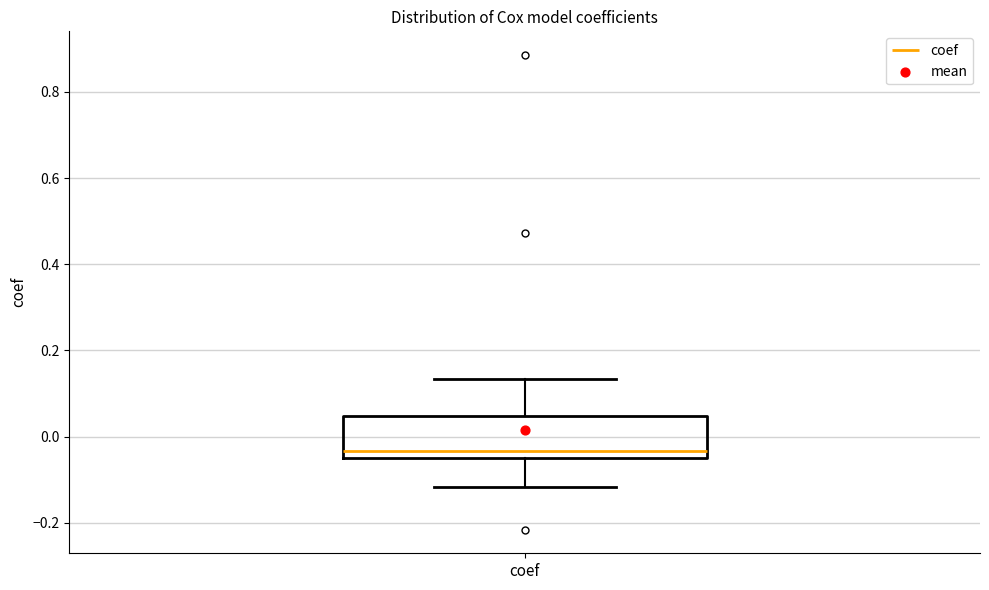

Read this box plot against the y-axis: the position of the median line, the range covered by the box, and the ends of both whiskers. The values are not printed on the chart, so give them approximately, as read against the axis.

median -0.04 (just above the box's lower edge), box -0.04 to 0.04, whiskers -0.12 to 0.14